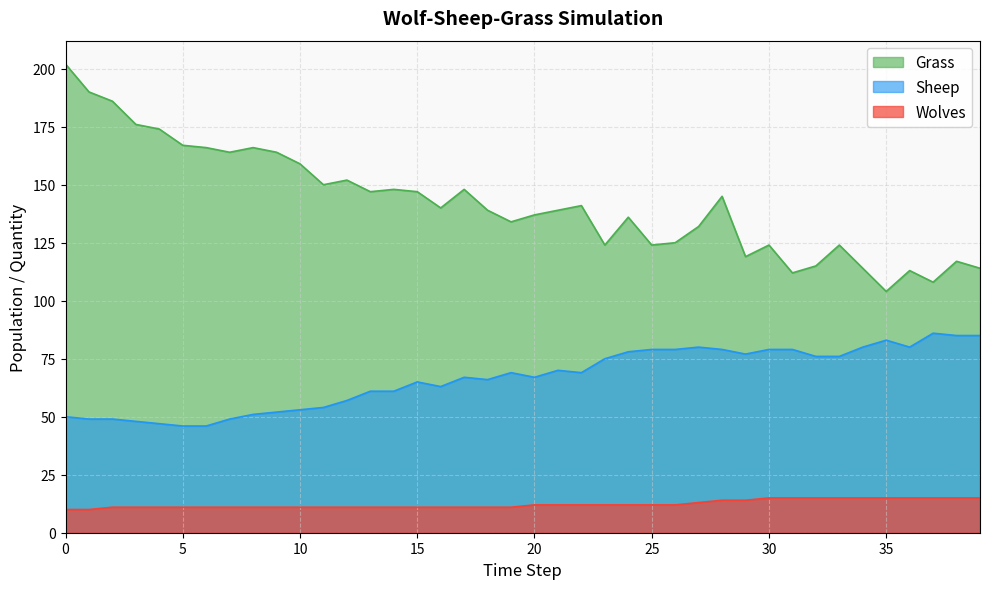

True or false: Grass and Sheep cross at least once.

False